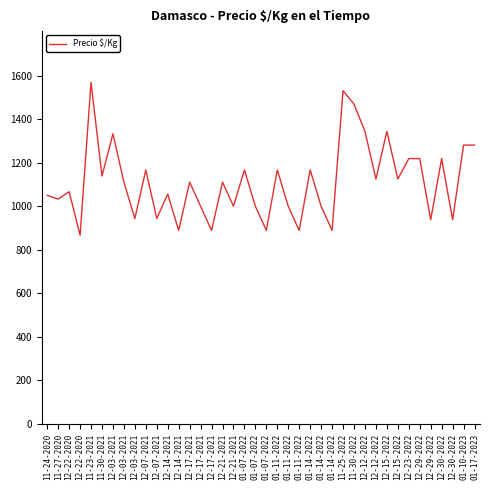

True or false: there are more than 1 points higher than both neighbors.

True